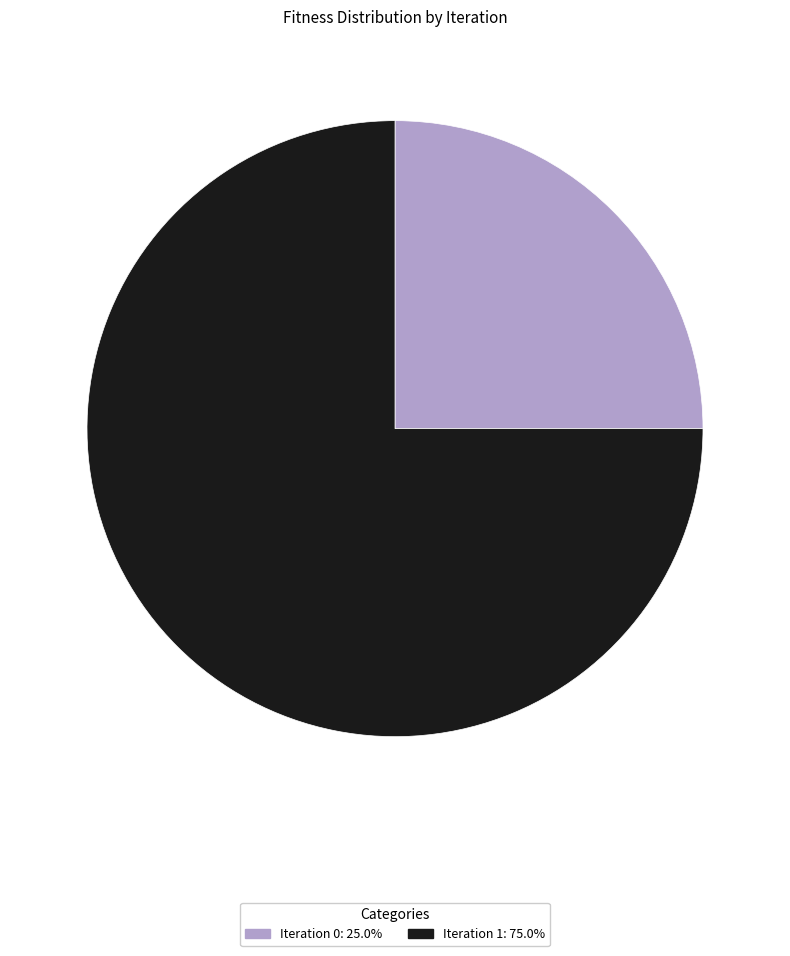

Is there a majority slice in this chart?

Yes